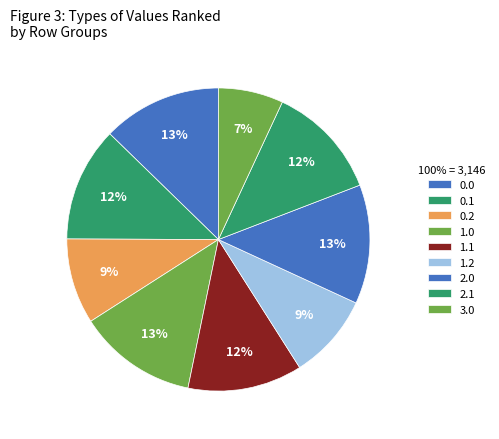

Is there a majority slice in this chart?

No